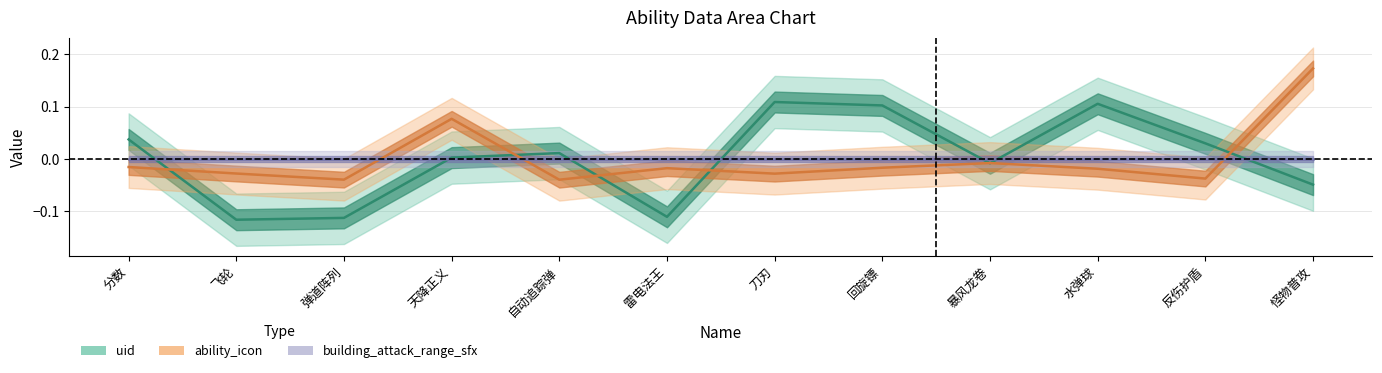

The value of ability_icon at 雷电法王 is -0.0. True or false?

True